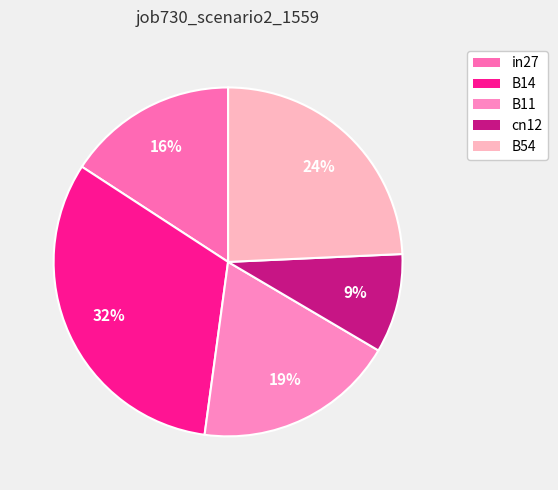

The in27 slice represents 16% of the pie. True or false?

True